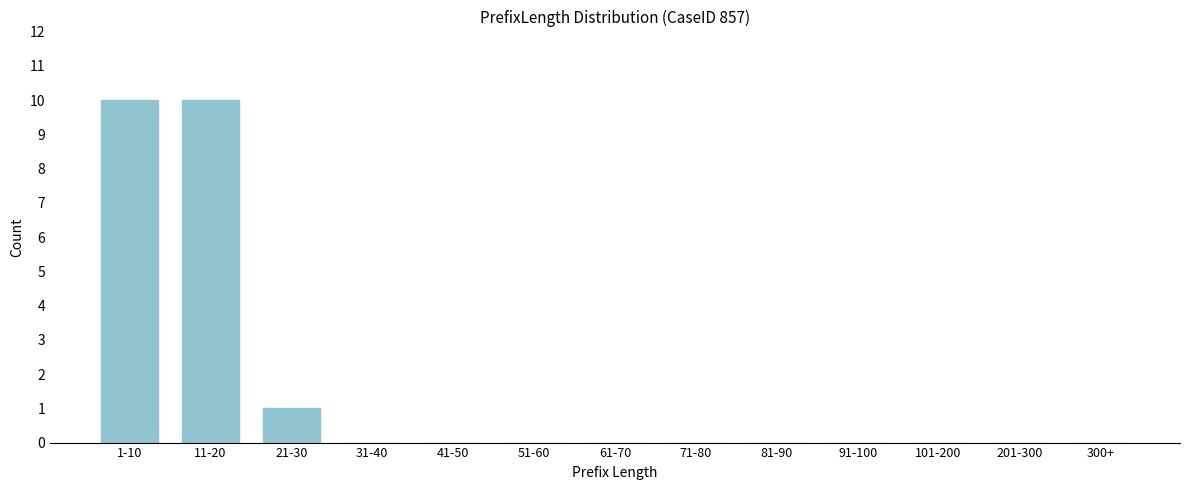

Reading left to right, transcribe all the data shown in this chart.

1-10=10	11-20=10	21-30=1	31-40=0	41-50=0	51-60=0	61-70=0	71-80=0	81-90=0	91-100=0	101-200=0	201-300=0	300+=0